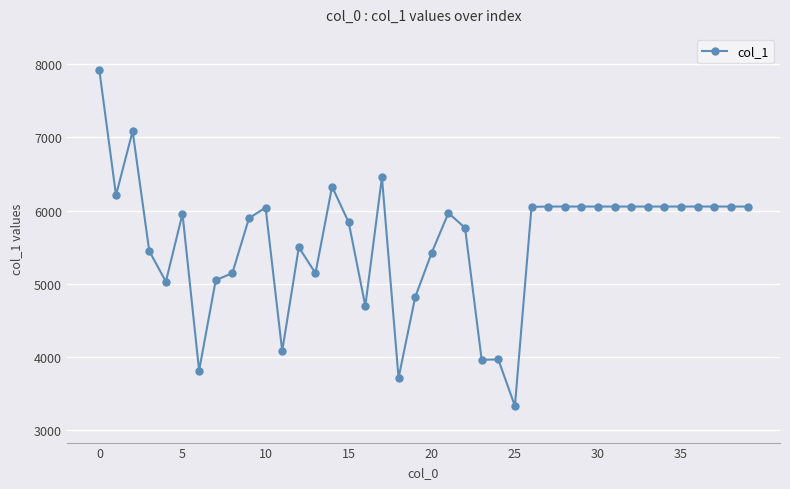

What is the value of the 40th point from the left?

6055